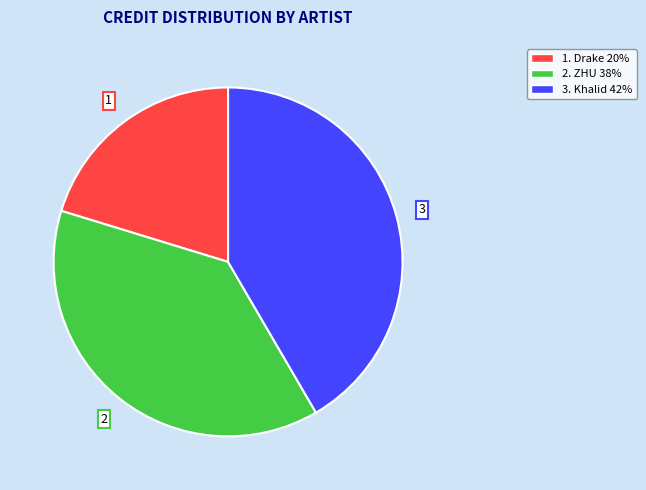

Is there any slice that represents more than half of the pie?

No